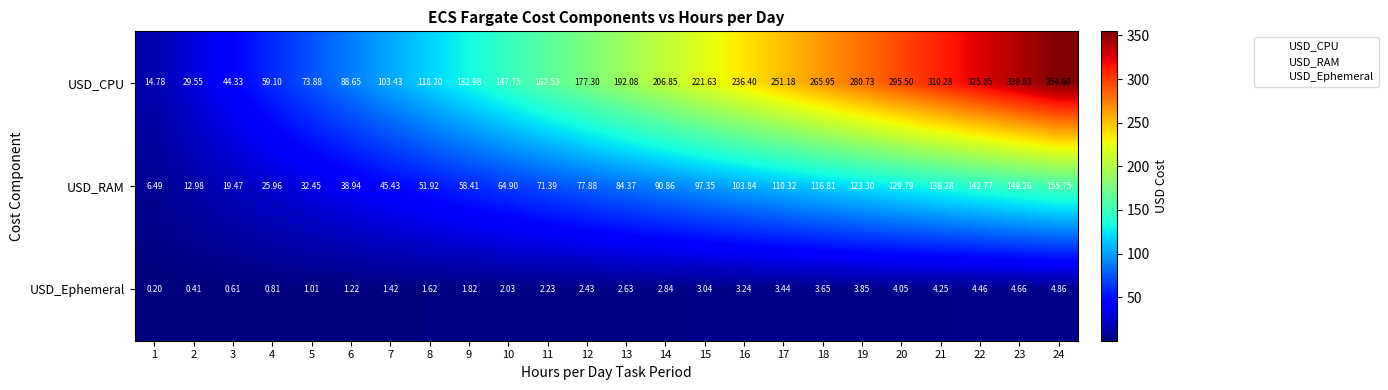

At 19, list the series in order from smallest to largest.

USD_Ephemeral, USD_RAM, USD_CPU